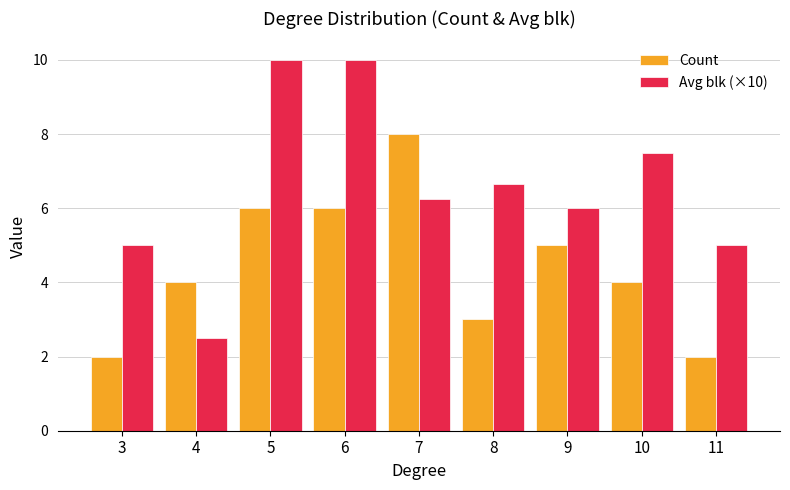

What is the spread (max minus min) of values at 10?

3.5